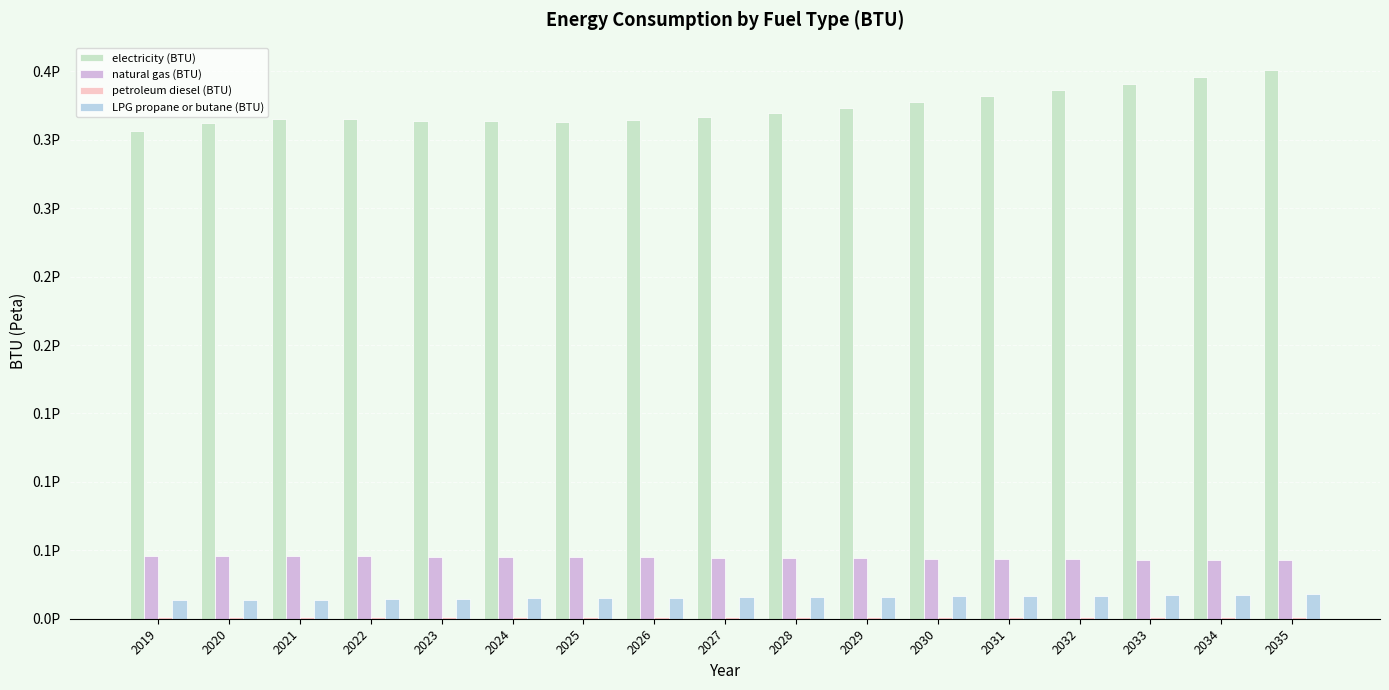

Reading left to right, transcribe all the data shown in this chart.

electricity (BTU): 356645304568527.9	362158062605752.9	365446869712351.9	364879251269035.6	363879010152284.3	363341611675126.9	362985334179357.0	364688189509306.2	366759052453468.7	369684822335025.4	373378020304568.5	377334052453468.7	381649344331641.2	386218523688663.2	390645152284264.0	395746958544839.2	400918946700507.6
natural gas (BTU): 45753625211505.9	45765951776649.7	45643083756345.2	45532343485617.6	45406095600676.8	45272889170896.8	45096142131979.7	44862931472081.2	44610634517766.5	44374441624365.5	44169860406091.4	43860105752961.1	43609995769881.6	43408794416243.6	43209780033840.9	43009373942470.4	42827855329949.2
petroleum diesel (BTU): 1518752115059.2	1509208967851.1	1502250423011.8	1491116751269.0	1478989001692.1	1466065989847.7	1453739424703.9	1442406937394.2	1433261421319.8	1423917089678.5	1414771573604.1	1406222504230.1	1397673434856.2	1389124365482.2	1380376480541.5	1371827411167.5	1363477157360.4
LPG propane or butane (BTU): 13486852791878.2	13747102368866.3	14045325719120.1	14321480541455.2	14576958544839.2	14826273265651.4	15067237732656.5	15297466159052.4	15531074450084.6	15781184433164.1	16050977157360.4	16332897631133.7	16638278341793.6	16953401015228.4	17268523688663.3	17581658206429.8	17895389170896.8